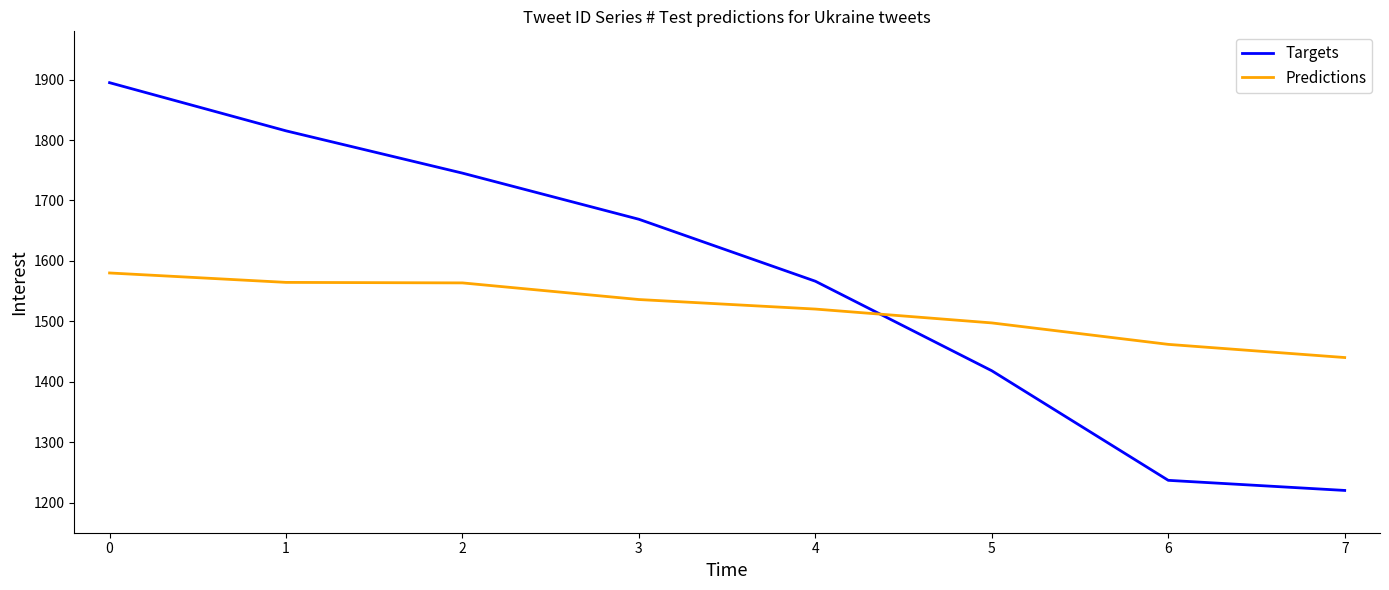

What is the maximum value shown in the chart?

1895.0